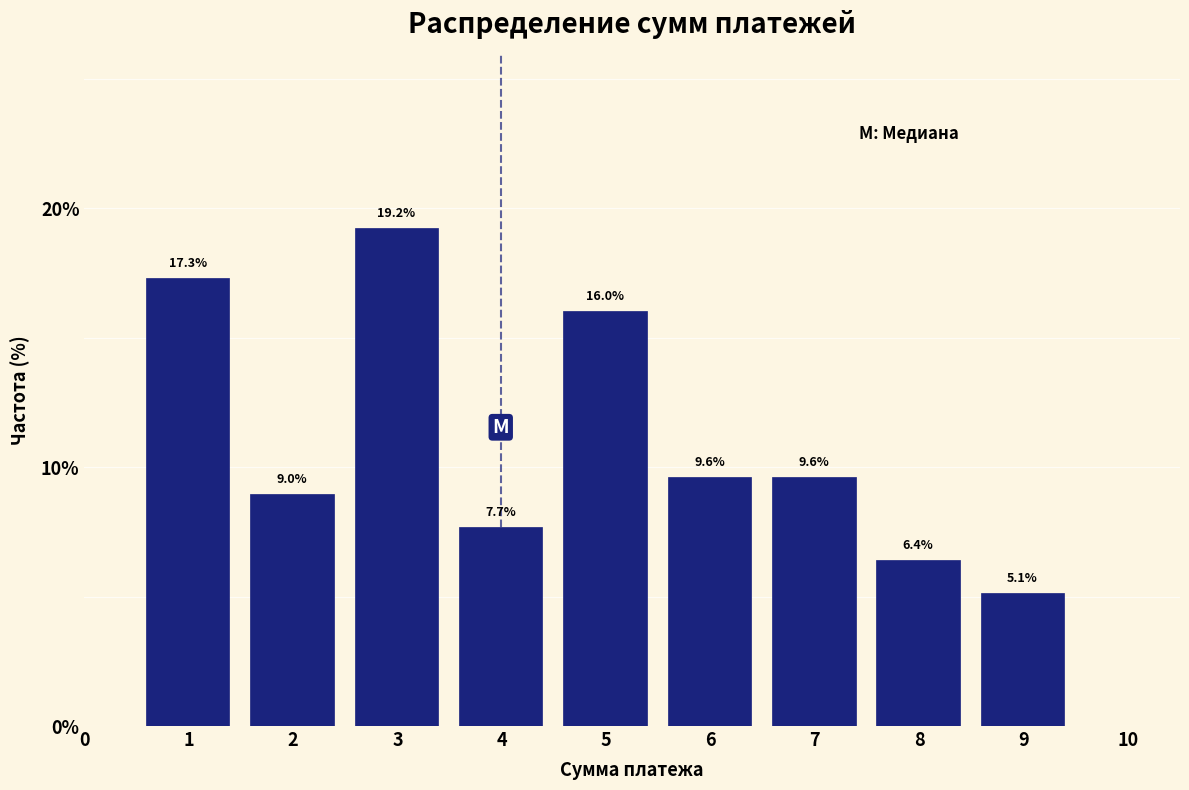

Reading left to right, what are all the values shown in this chart?

17.3	9.0	19.2	7.7	16.0	9.6	9.6	6.4	5.1